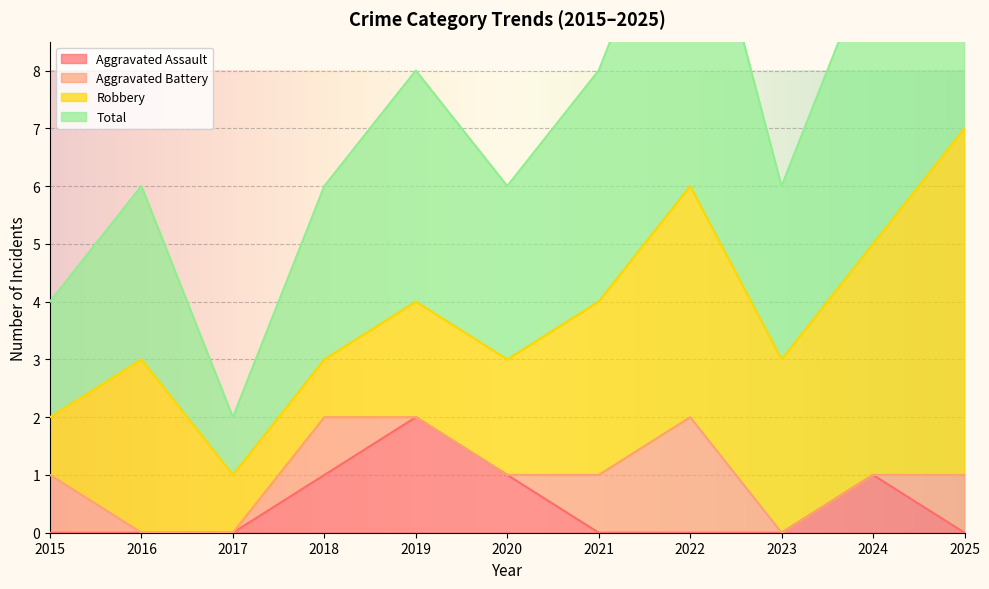

Is the value of Aggravated Assault at 2020 greater than the value of Total at 2025?

No